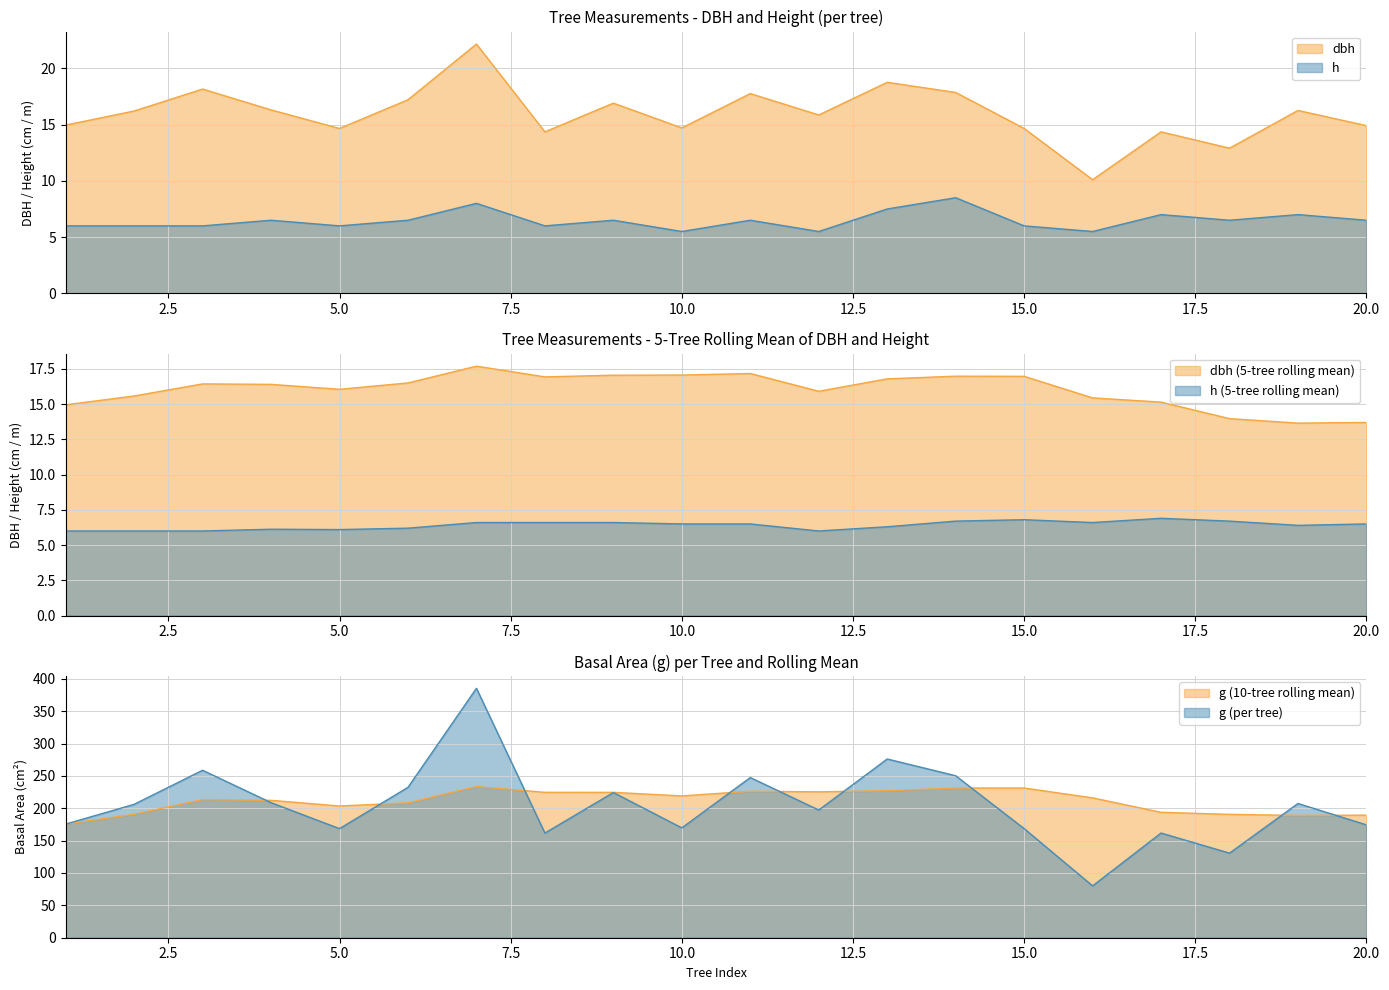

True or false: h and g intersect in this chart.

False